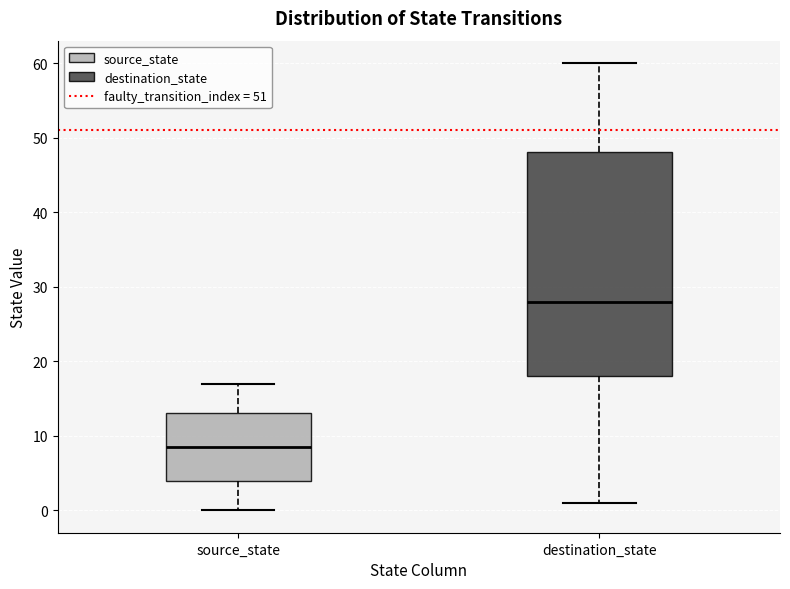

Which box's median line is the highest?

destination_state